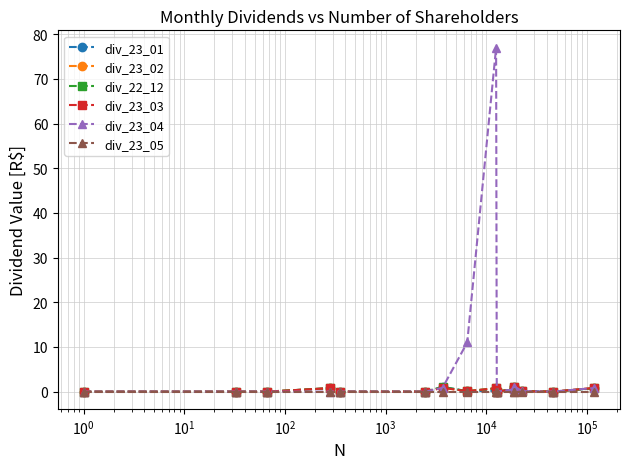

How many series are shown in this chart?

6